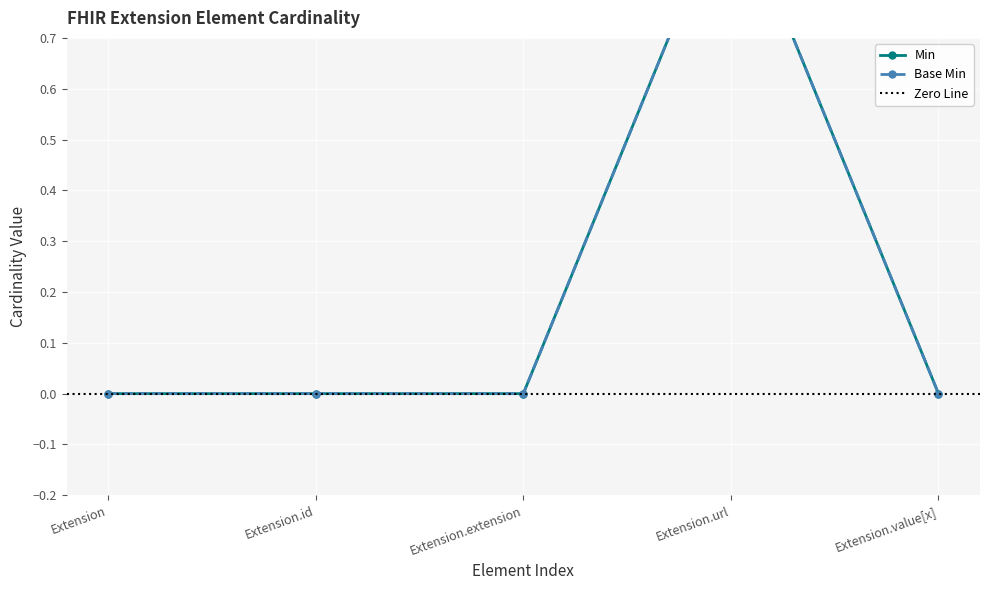

What is the difference between the maximum and minimum values in the Base Min series?

1